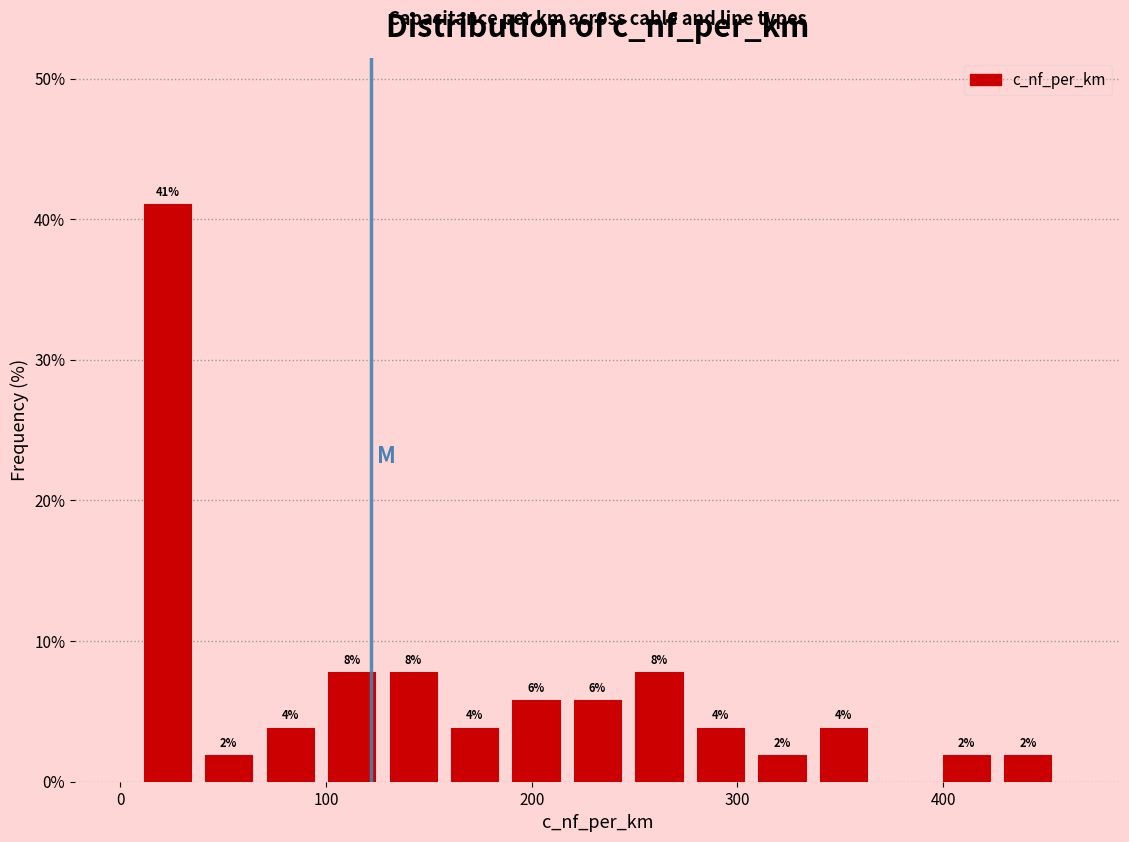

Around what value on the x-axis is the tallest bar? Give the approximate position of its centre, as read against the axis.

20